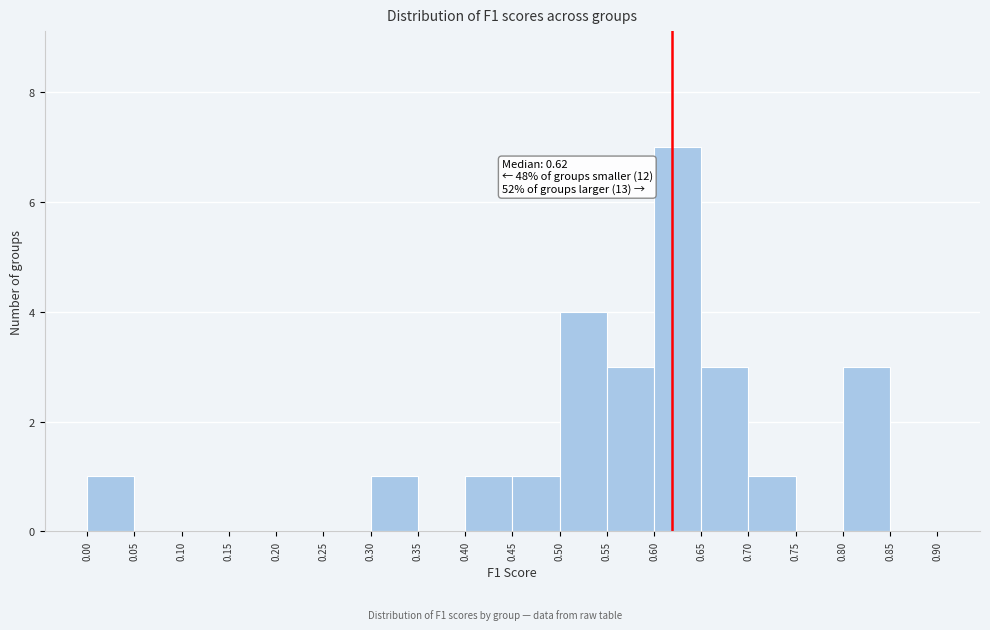

Which range on the x-axis has the tallest bar?

0.60 to 0.65